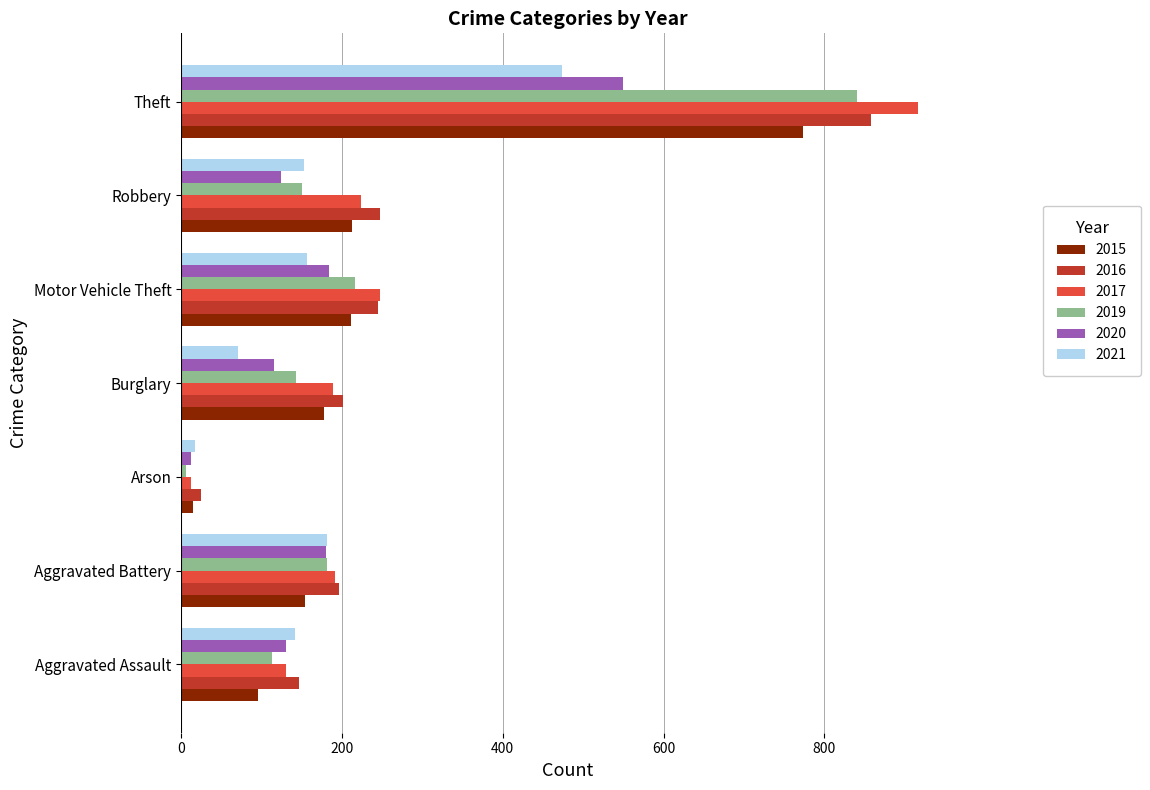

The 2017 series shows 47 at Burglary. True or false?

False